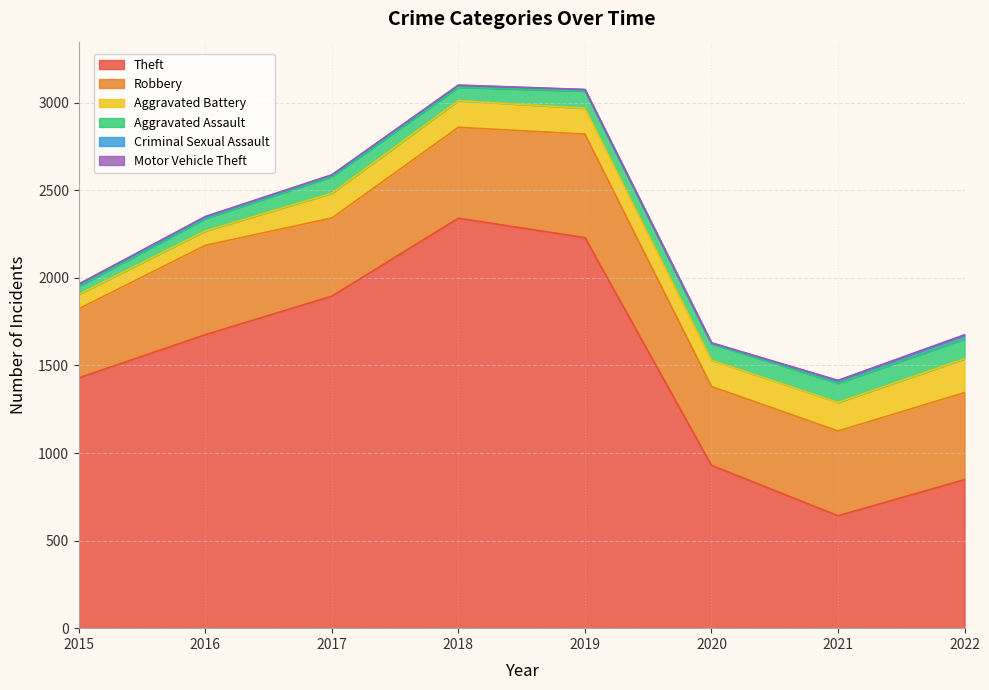

Read the Theft value at 2017.

1896